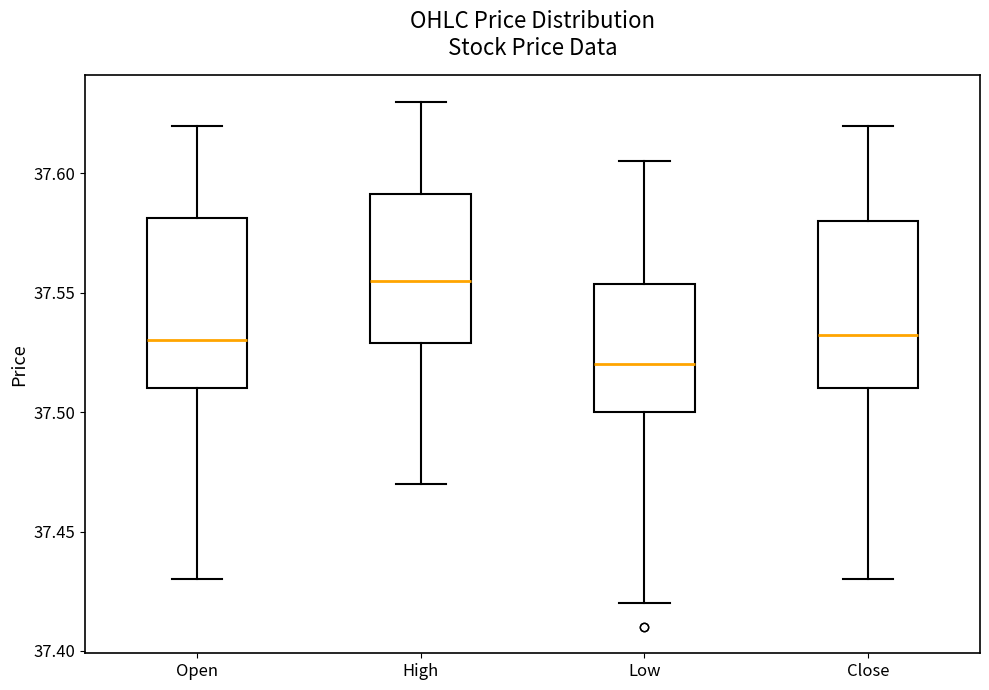

Reading left to right, transcribe this box plot: for each box, give where its median line is, the range the box spans, and where its two whiskers end, as read against the y-axis. The values are not printed on the chart, so give them approximately, as read against the axis.

Open: median 37.530, box 37.510 to 37.580, whiskers 37.430 to 37.620
High: median 37.555, box 37.530 to 37.590, whiskers 37.470 to 37.630
Low: median 37.520, box 37.500 to 37.555, whiskers 37.420 to 37.605
Close: median 37.535, box 37.510 to 37.580, whiskers 37.430 to 37.620